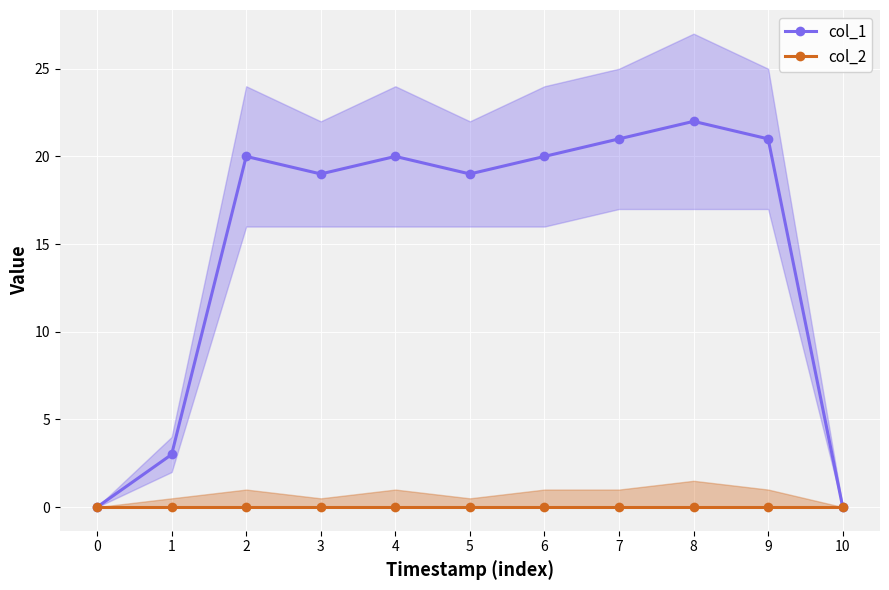

List the series in order of their peak value, lowest first.

col_2, col_1